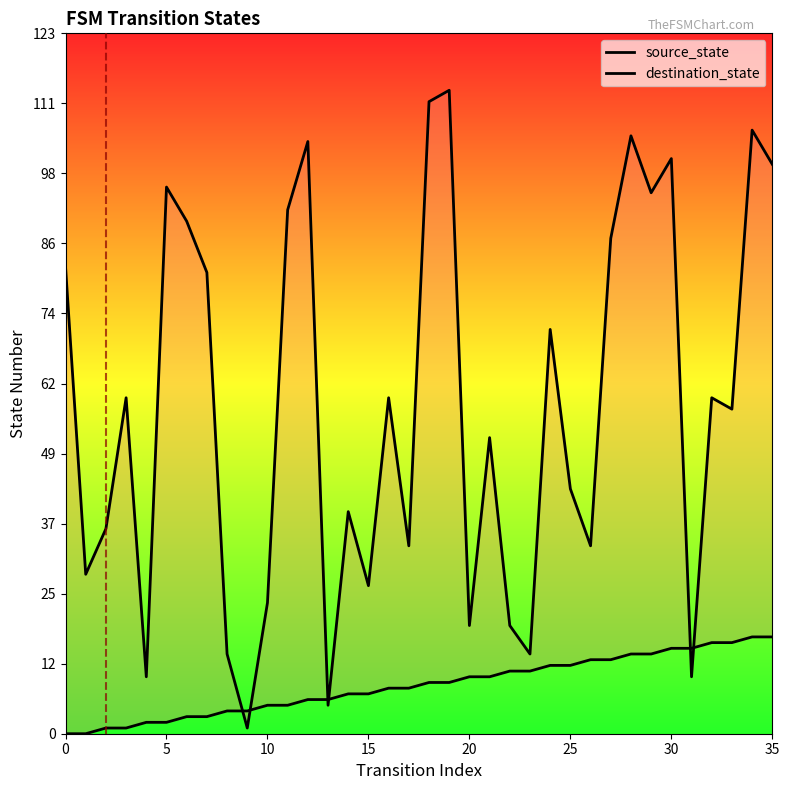

Which series changed the most between 30 and 15?

destination_state